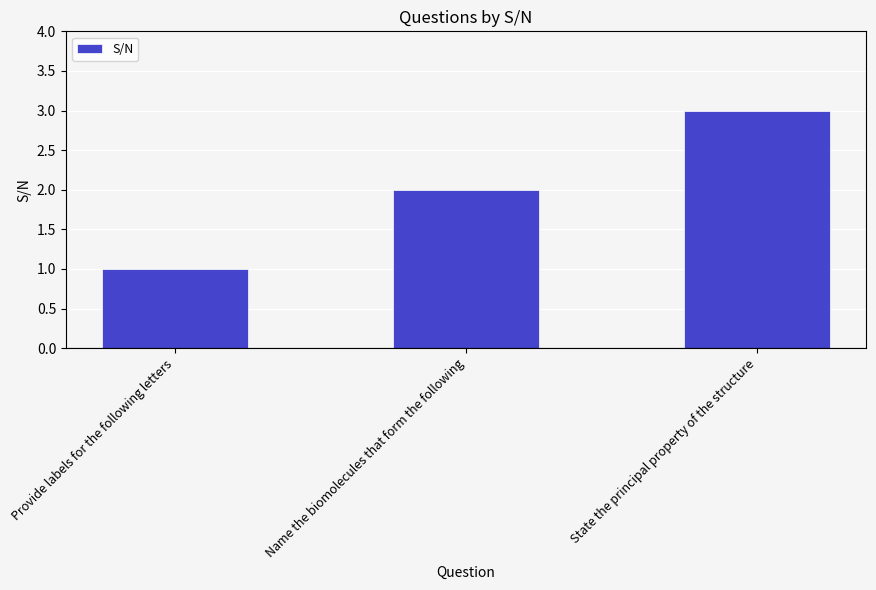

Rank the categories by value from highest to lowest.

State the principal property of the structure, Name the biomolecules that form the following, Provide labels for the following letters